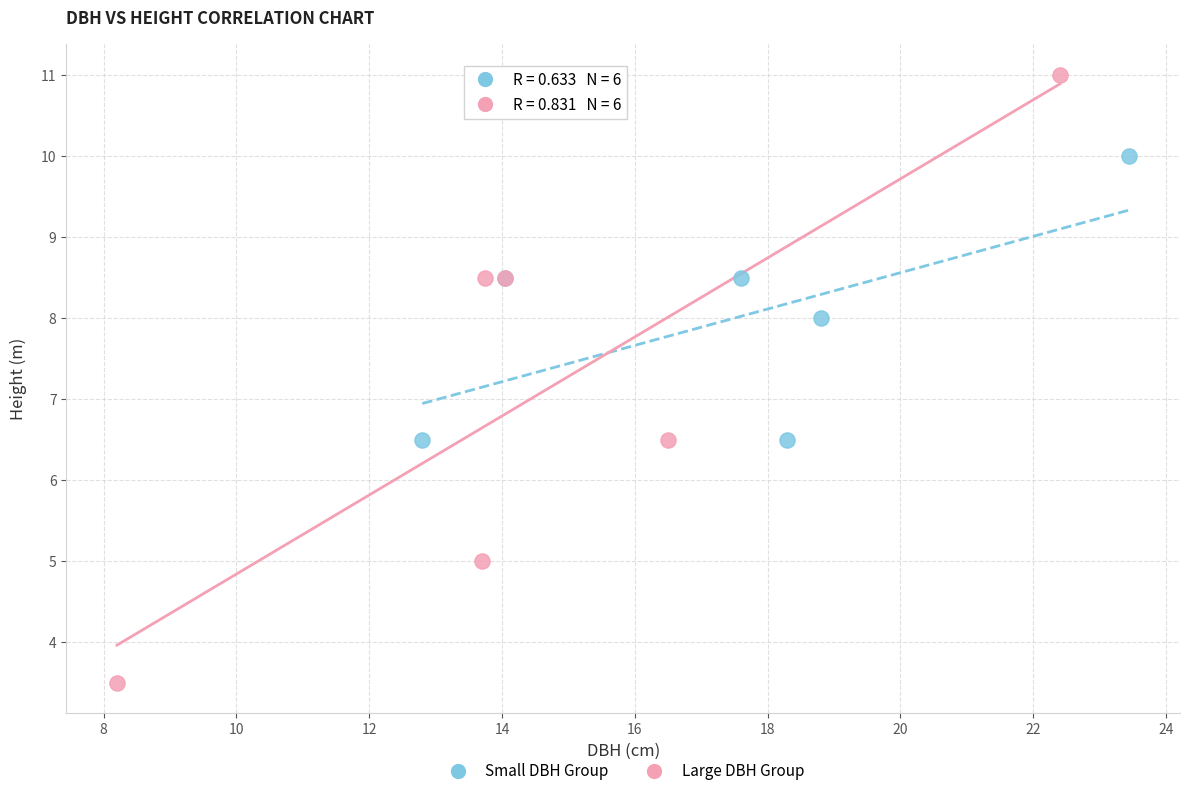

Which series has the largest Y range (max minus min)?

Large DBH Group